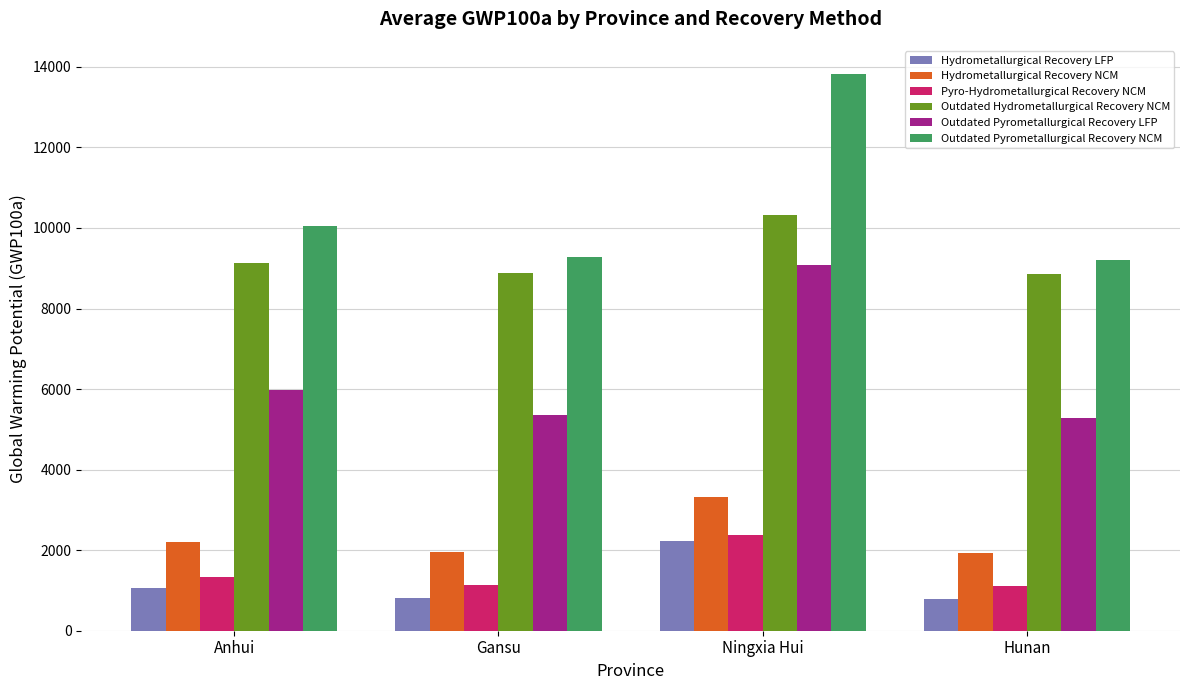

What value does the Outdated Hydrometallurgical Recovery NCM series have at Ningxia Hui?

10326.0